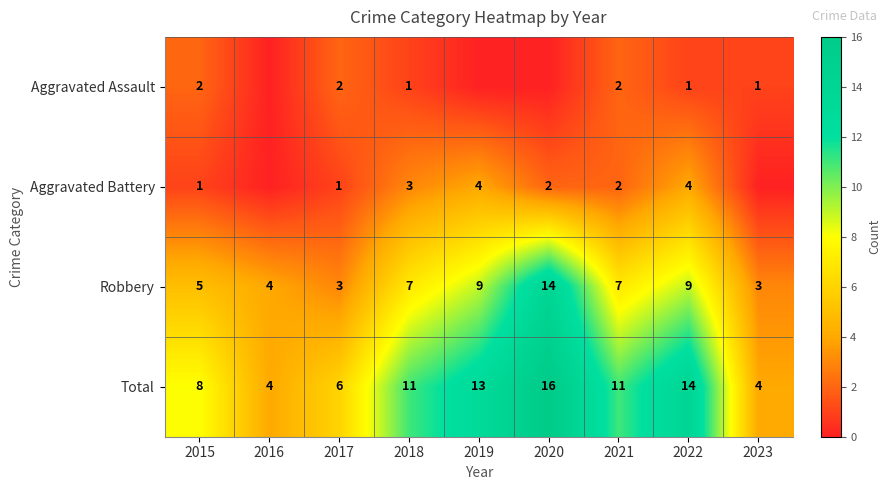

What is the difference between the highest and lowest values at 2021?

9